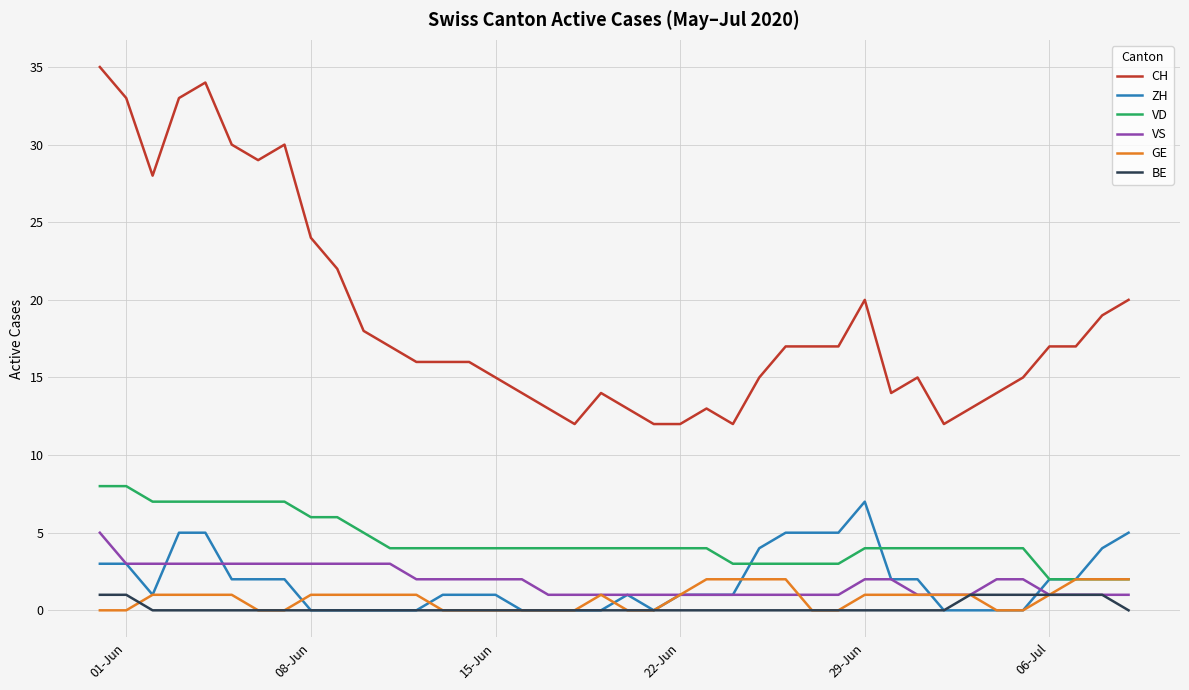

Which series has the widest spread of values?

CH